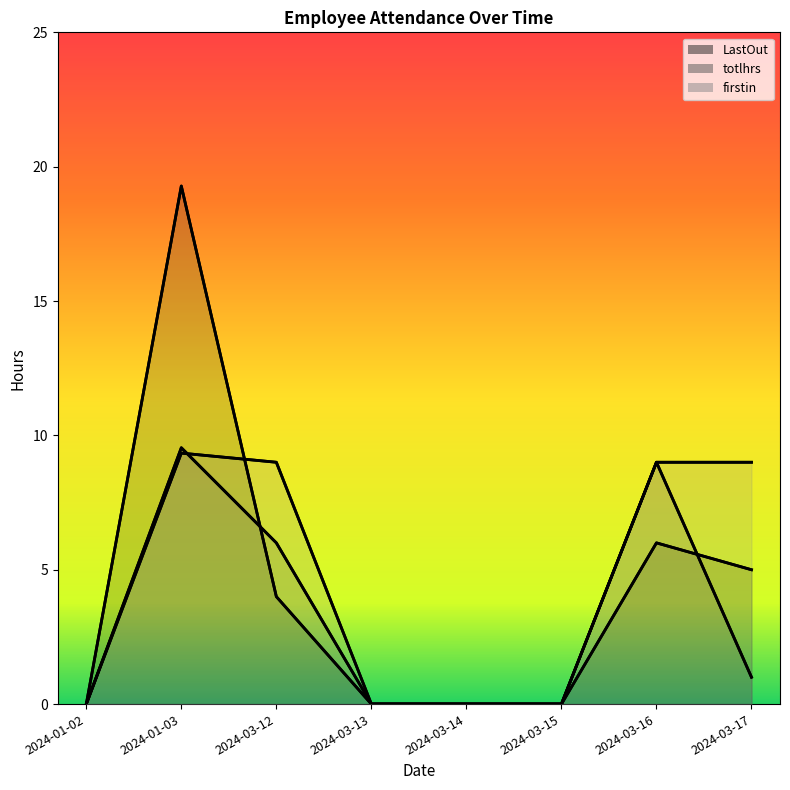

Is it true that LastOut equals -11.1 at 2024-01-02?

False